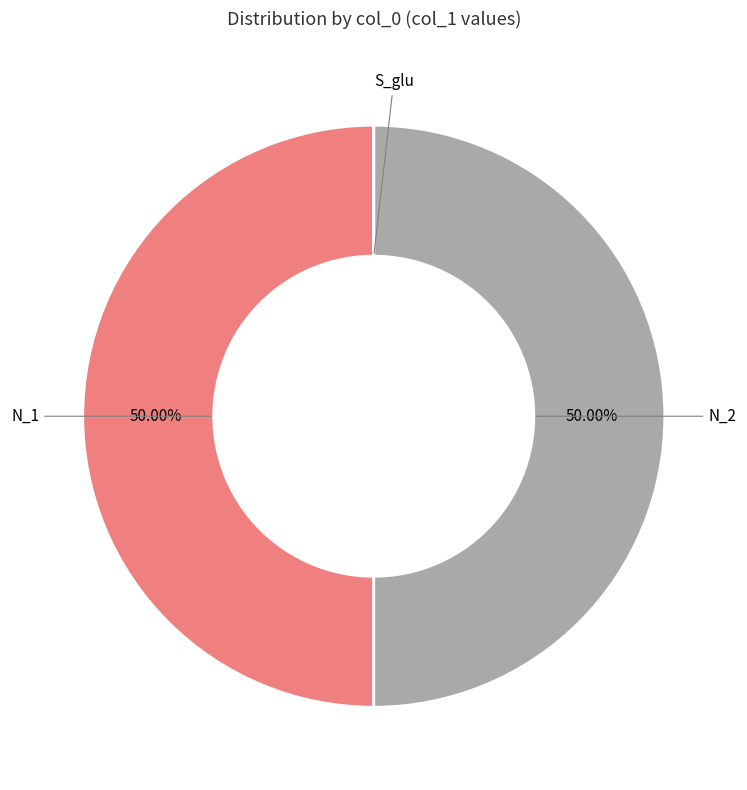

Is the sum of N_1 and N_2 greater than half?

Yes